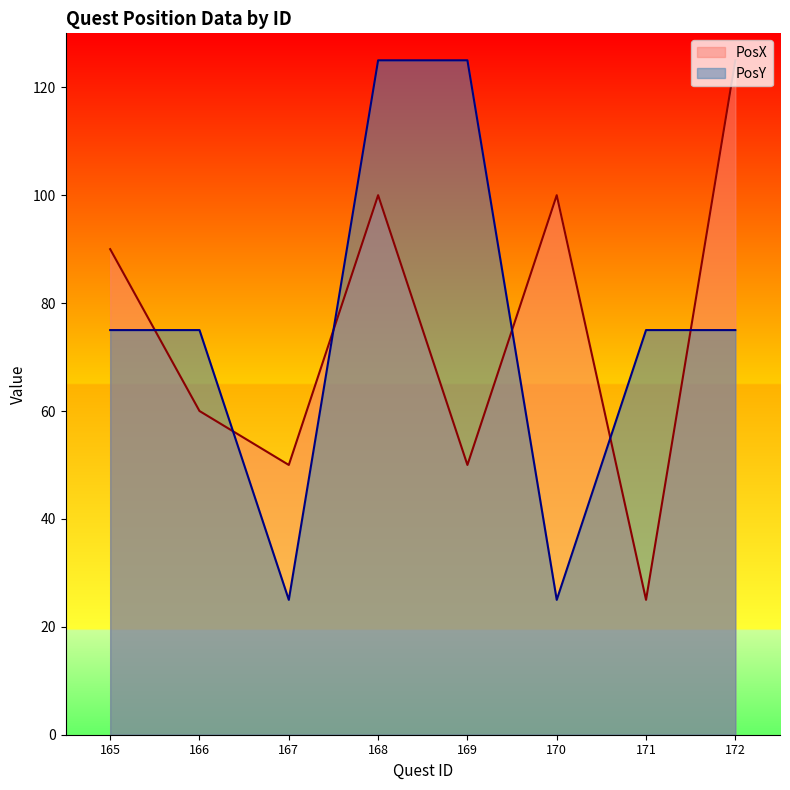

What is the average value of the PosY series?

75